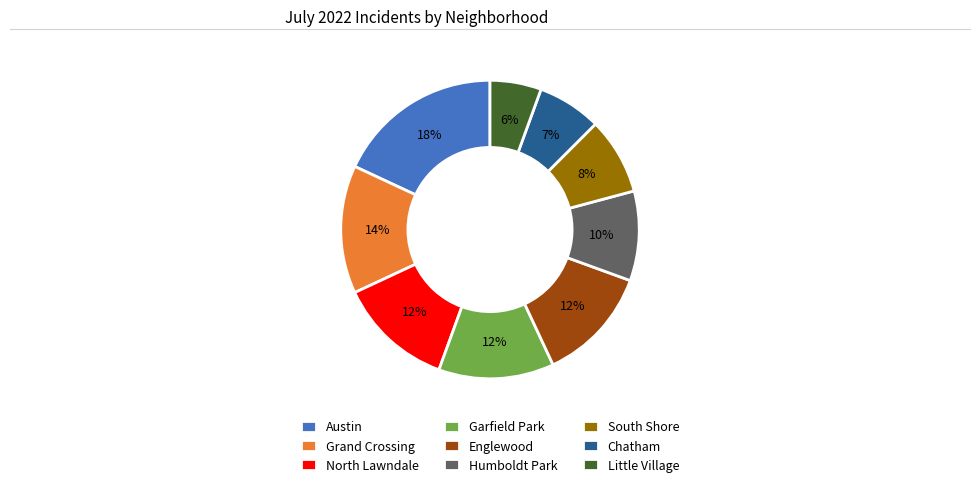

How many slices are in this pie chart?

9